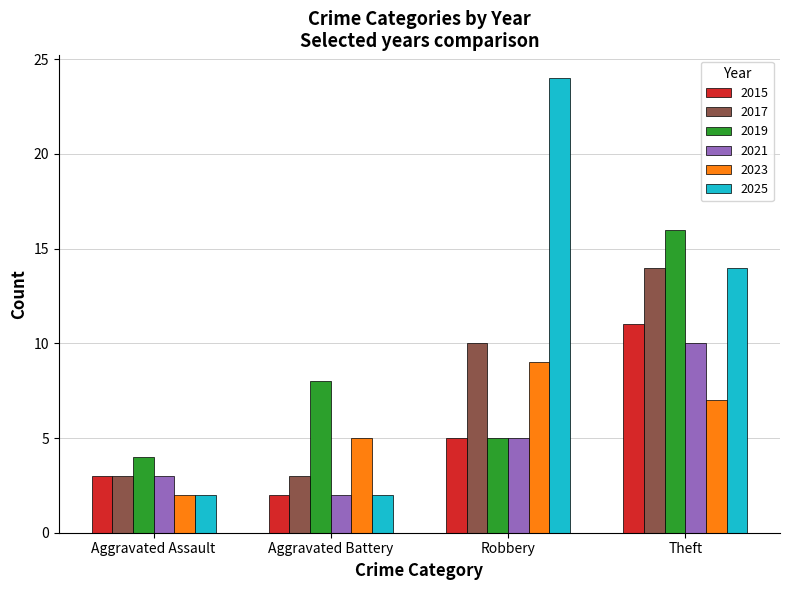

Reading left to right, list all the values displayed in this chart.

2015: Aggravated Assault=3	Aggravated Battery=2	Robbery=5	Theft=11
2017: Aggravated Assault=3	Aggravated Battery=3	Robbery=10	Theft=14
2019: Aggravated Assault=4	Aggravated Battery=8	Robbery=5	Theft=16
2021: Aggravated Assault=3	Aggravated Battery=2	Robbery=5	Theft=10
2023: Aggravated Assault=2	Aggravated Battery=5	Robbery=9	Theft=7
2025: Aggravated Assault=2	Aggravated Battery=2	Robbery=24	Theft=14